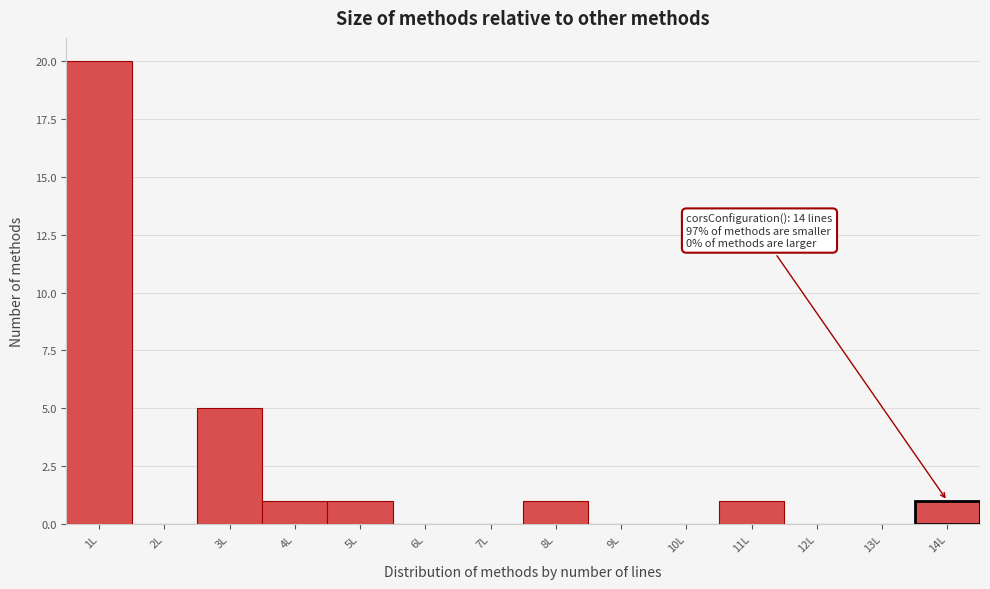

Which range on the x-axis has the tallest bar?

0.5 to 1.5